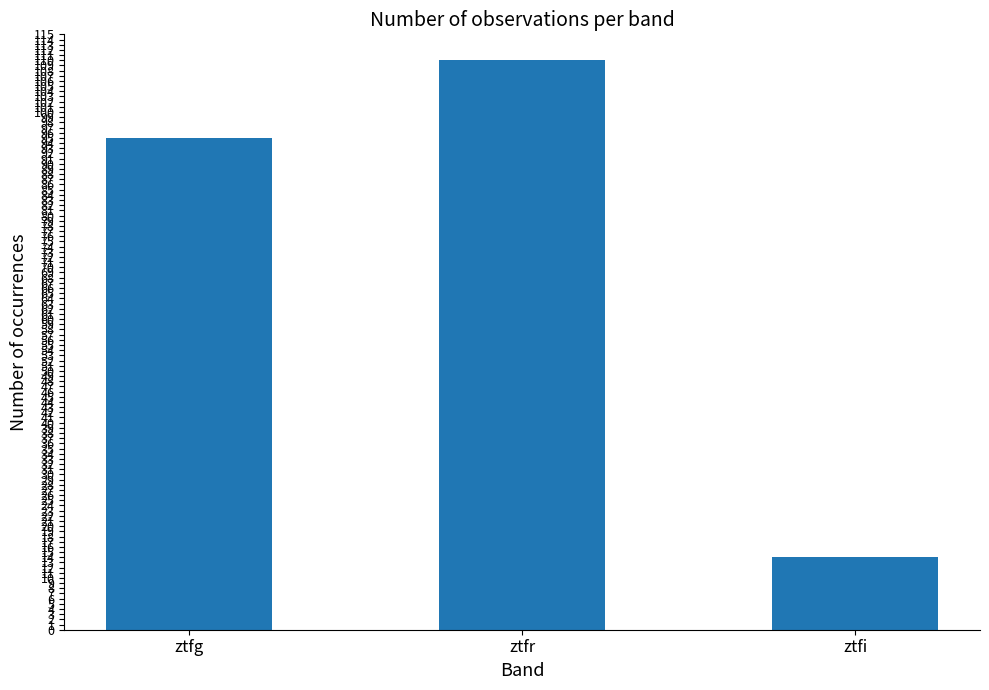

What is the sum of the values at ztfr and ztfi?

124